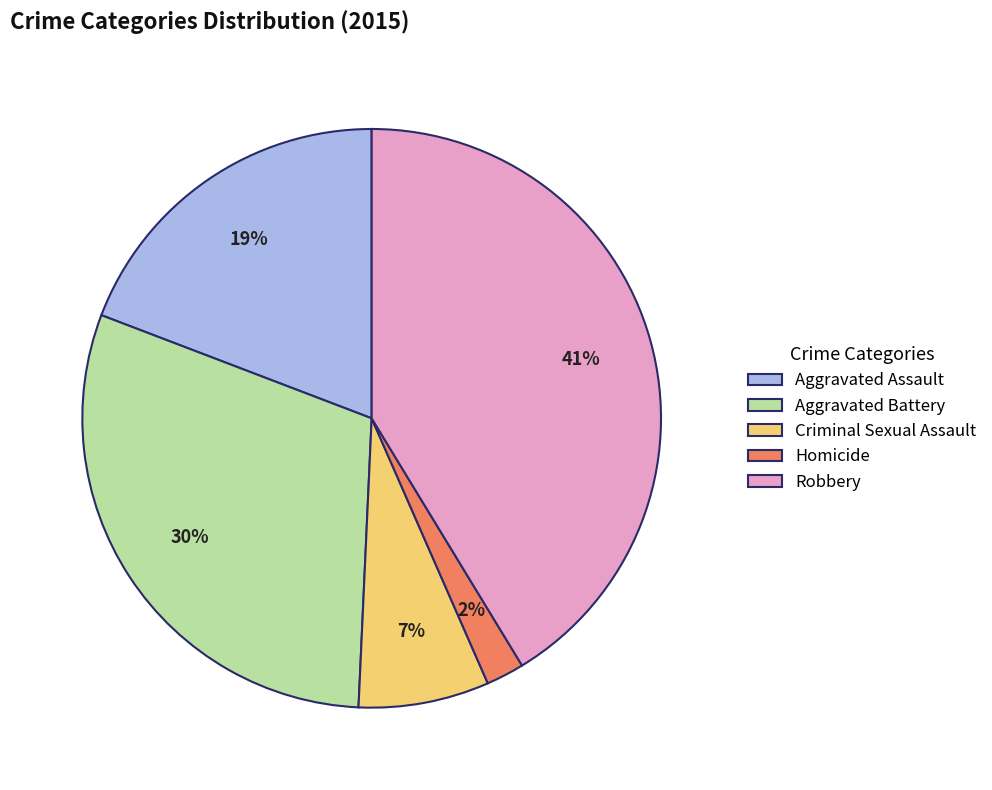

Count the number of slices in the pie.

5